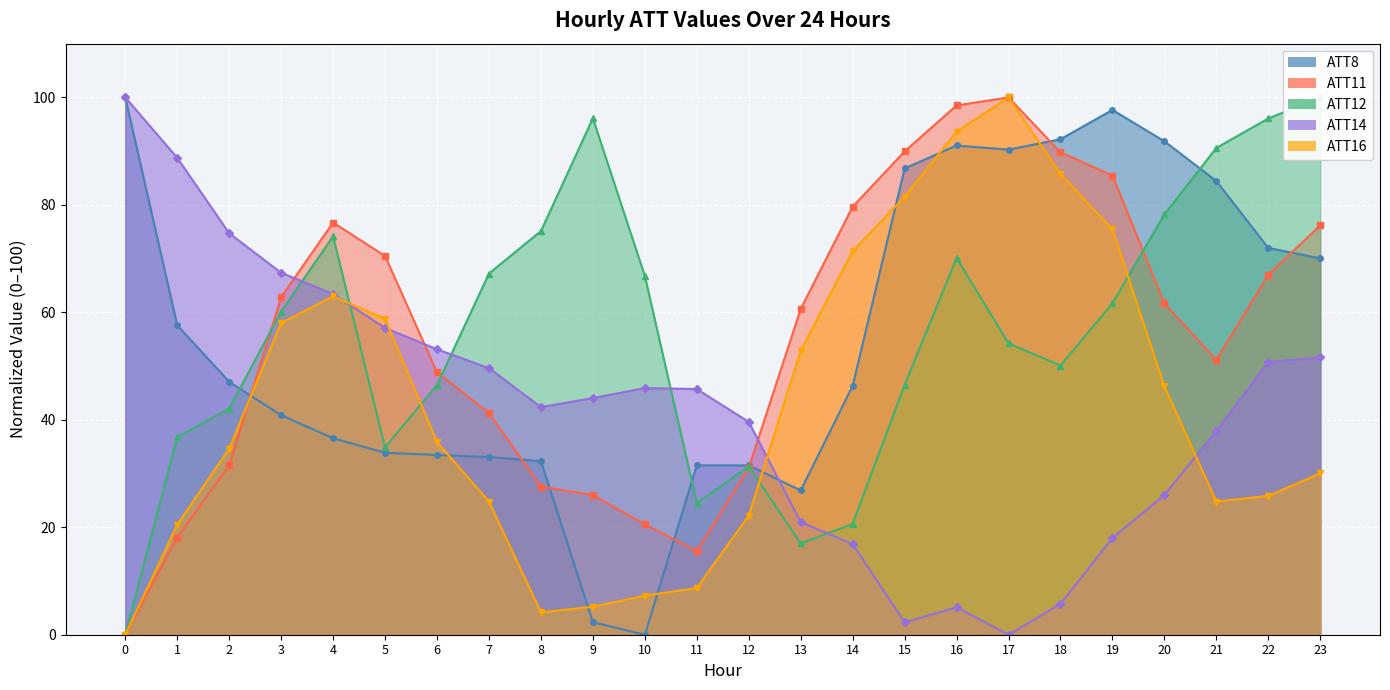

At which label does ATT16 line first exceed 35?

3